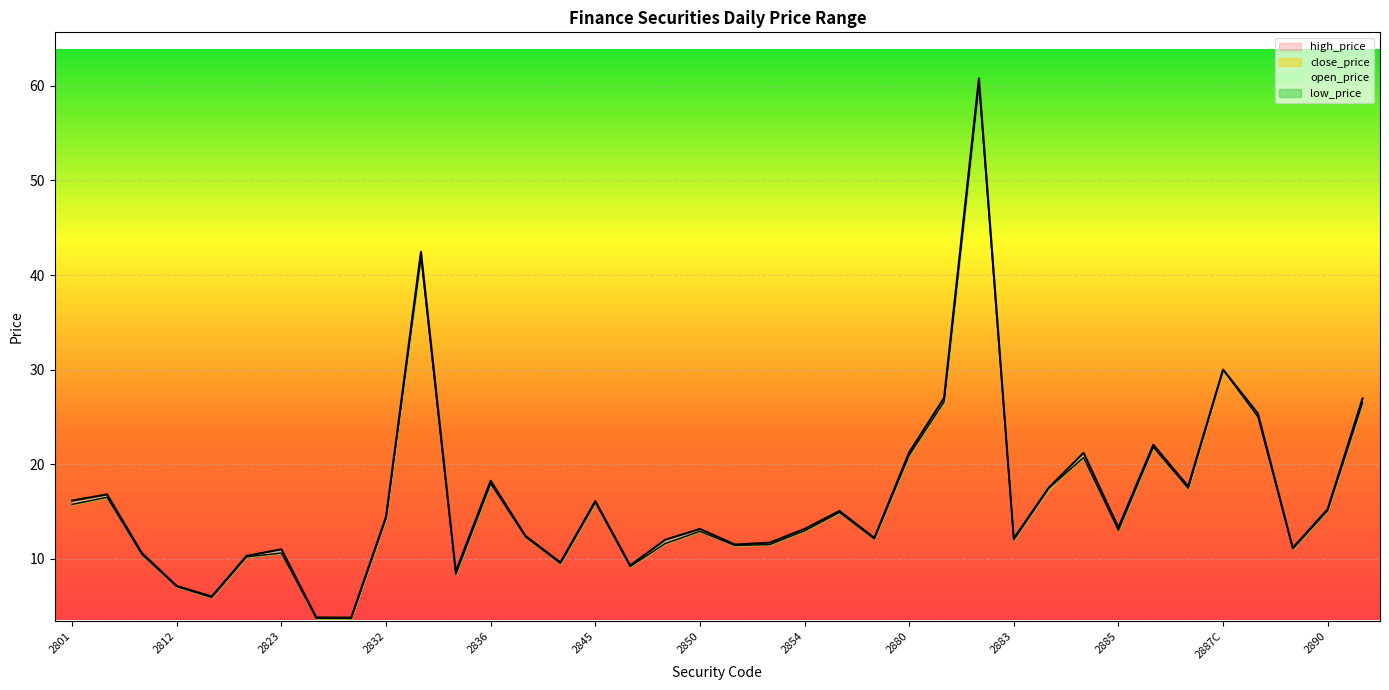

Between 2833 and 2890, which series saw the biggest shift?

open_price